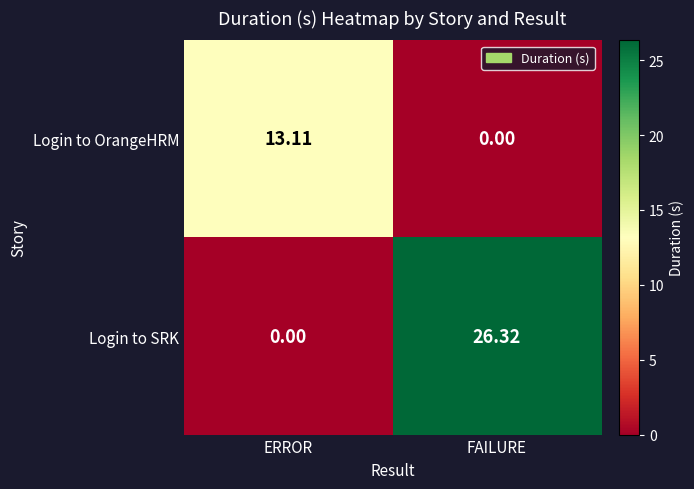

At which category is the sum across all series the highest?

FAILURE